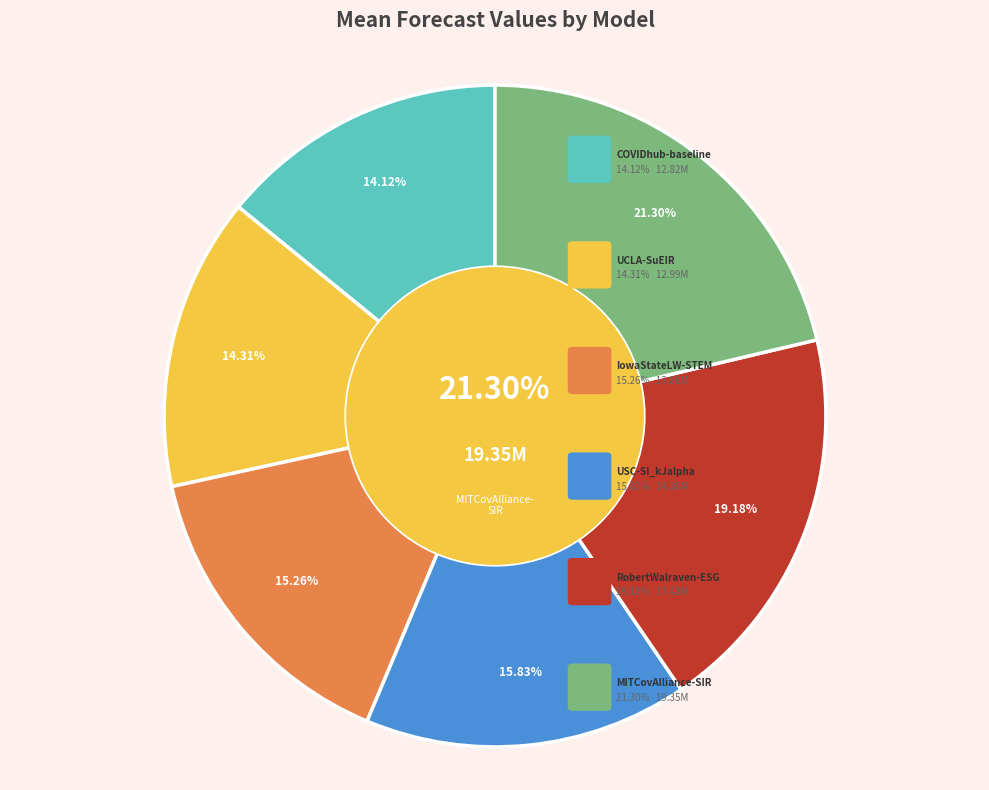

Between MITCovAlliance-SIR and UCLA-SuEIR, which is larger?

MITCovAlliance-SIR